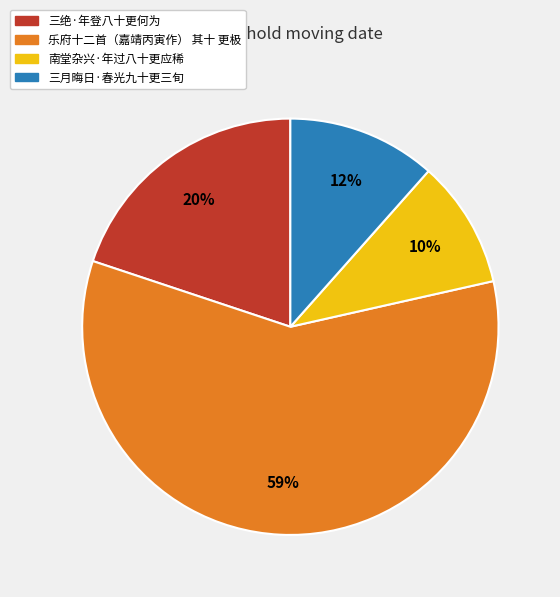

Count the number of slices in the pie.

4